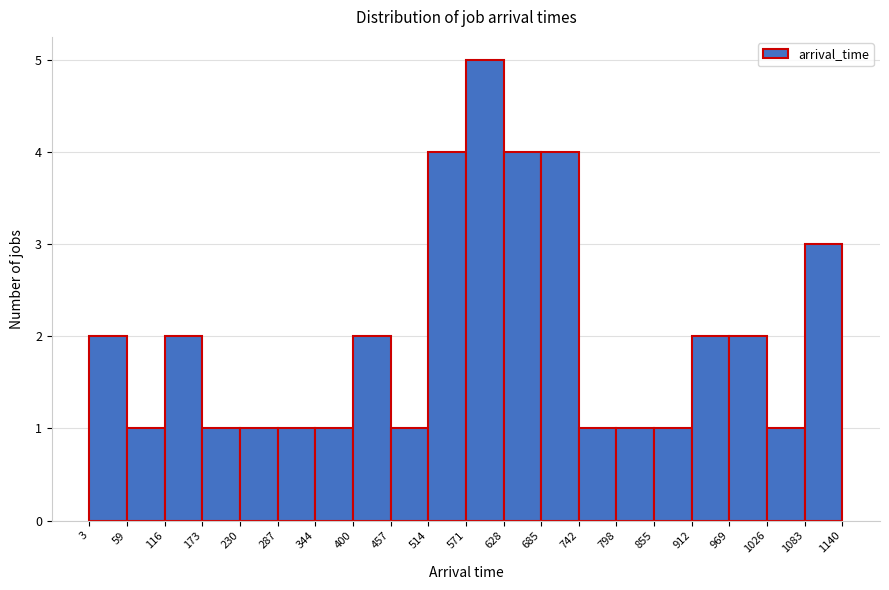

Reading left to right, list every bar in this chart as the range it spans on the x-axis followed by its height. The values are not printed on the chart, so give them approximately, as read against the axis.

3 to 59: 2
59 to 116: 1
116 to 173: 2
173 to 230: 1
230 to 287: 1
287 to 344: 1
344 to 400: 1
400 to 457: 2
457 to 514: 1
514 to 571: 4
571 to 628: 5
628 to 685: 4
685 to 742: 4
742 to 798: 1
798 to 855: 1
855 to 912: 1
912 to 969: 2
969 to 1026: 2
1026 to 1083: 1
1083 to 1140: 3